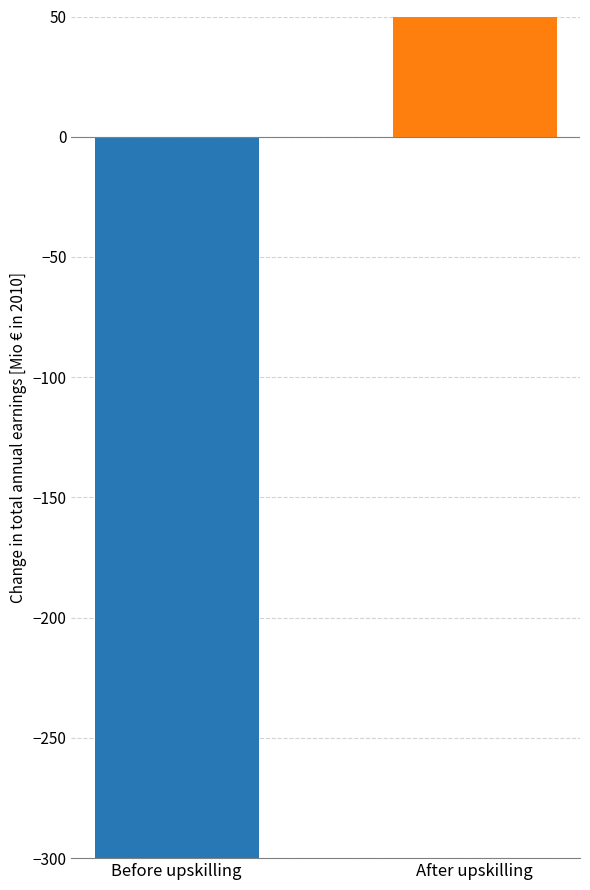

What is the difference between the maximum and minimum values?

657.8